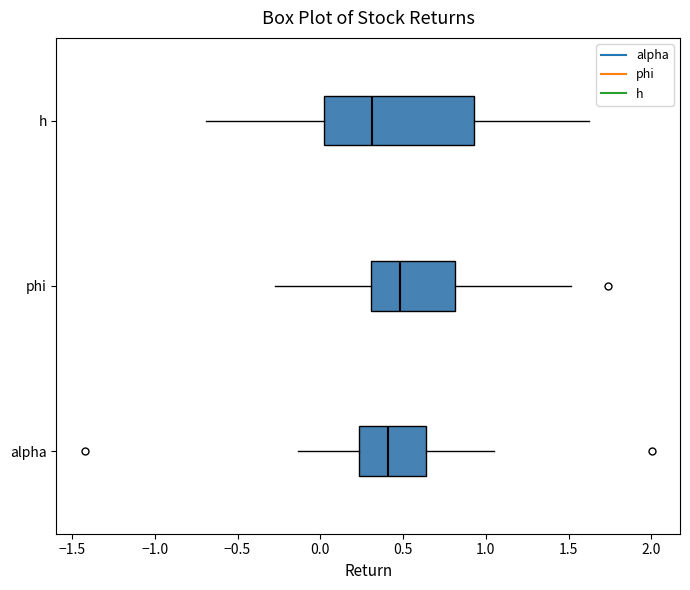

Reading bottom to top, read every box against the x-axis: the position of its median line, the range the box covers, and the ends of its whiskers. The values are not printed on the chart, so give them approximately, as read against the axis.

alpha: median 0.40, box 0.25 to 0.65, whiskers -0.15 to 1.05
phi: median 0.50, box 0.30 to 0.80, whiskers -0.25 to 1.50
h: median 0.30, box 0.00 to 0.95, whiskers -0.70 to 1.65